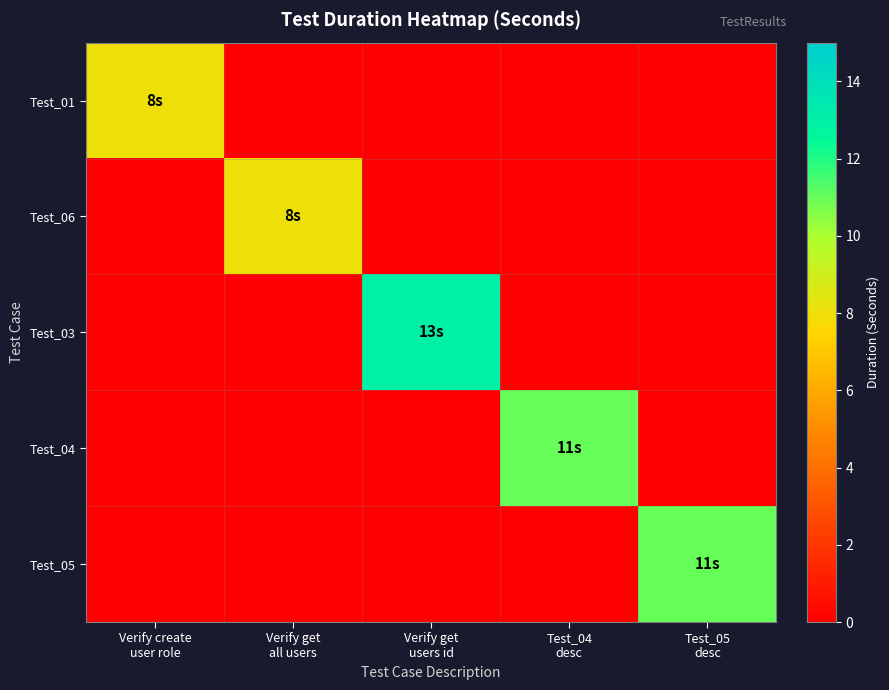

At which category is the sum across all series the highest?

Verify get
users id